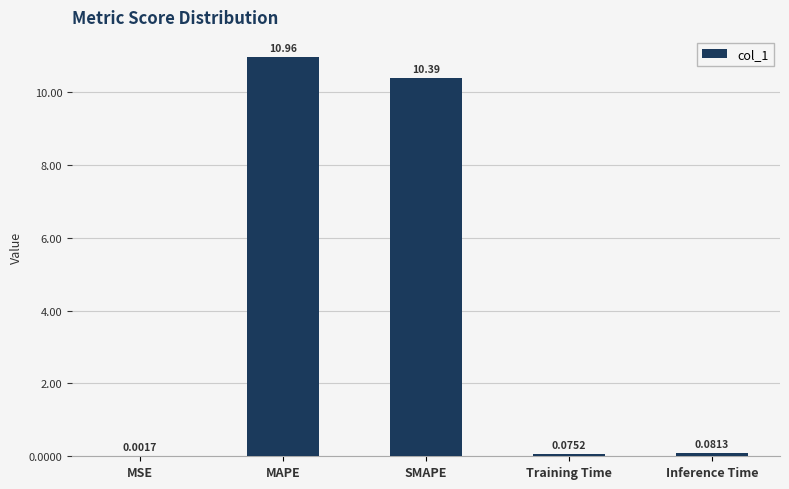

Which has a higher value, SMAPE or MSE?

SMAPE